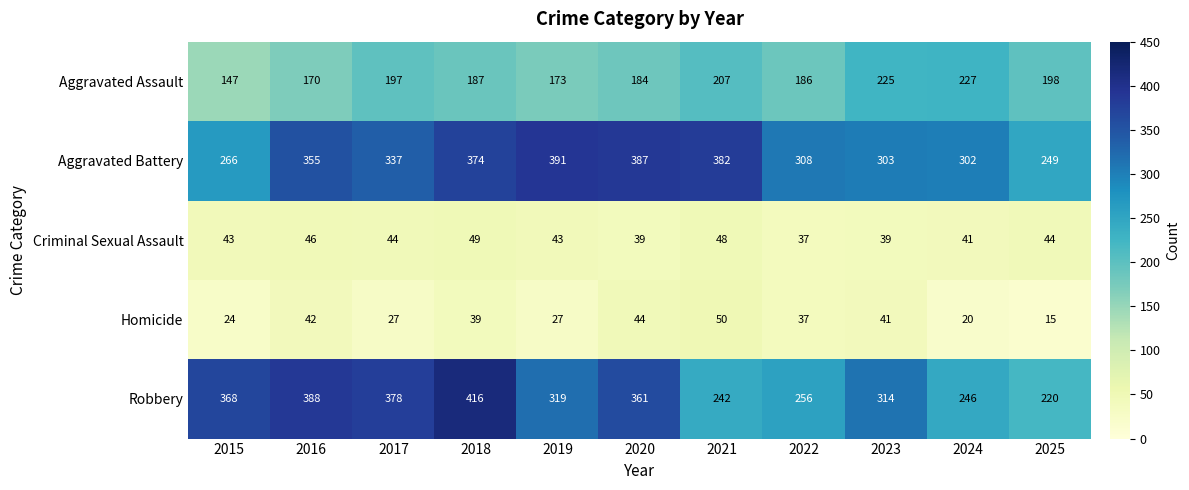

True or false: Aggravated Assault has a value of 278 at 2016.

False